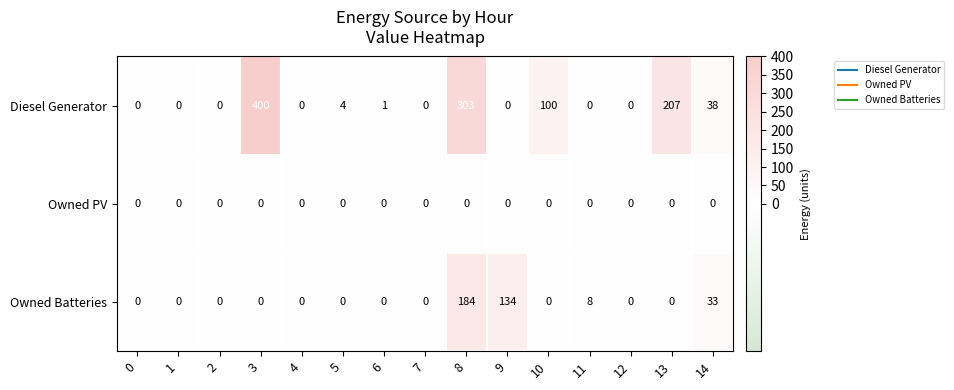

What is the difference between the highest and lowest values at 6?

1